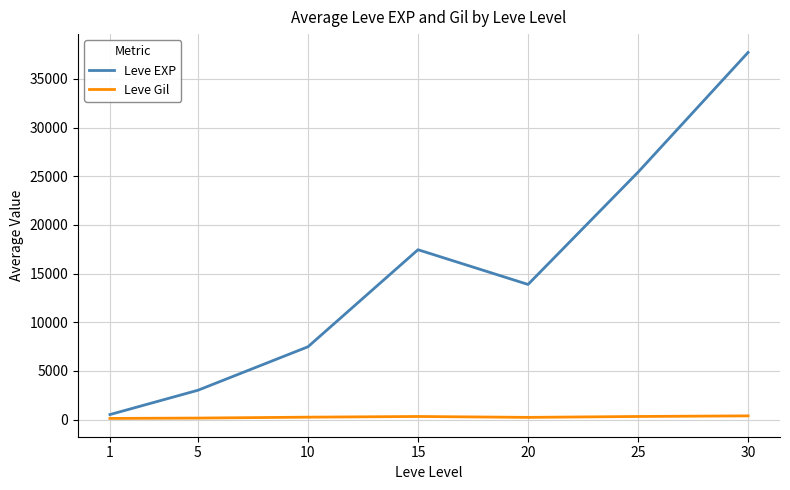

What is the total value across all series at 25?

25722.7